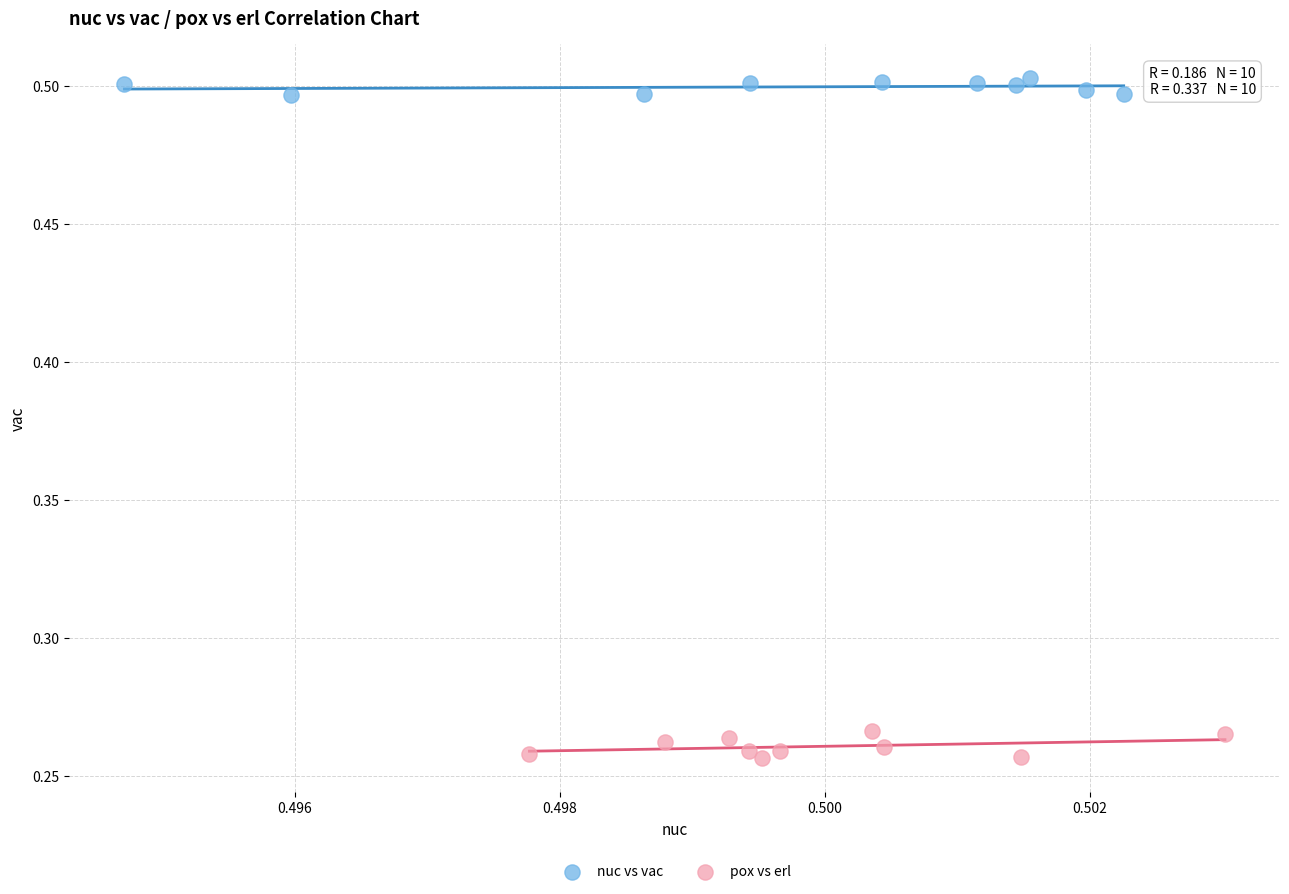

Which series contains the highest Y value?

nuc vs vac